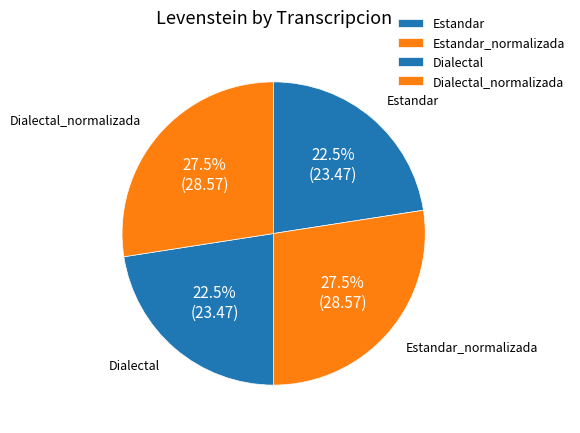

Is it true that Dialectal is 23% of the pie?

True